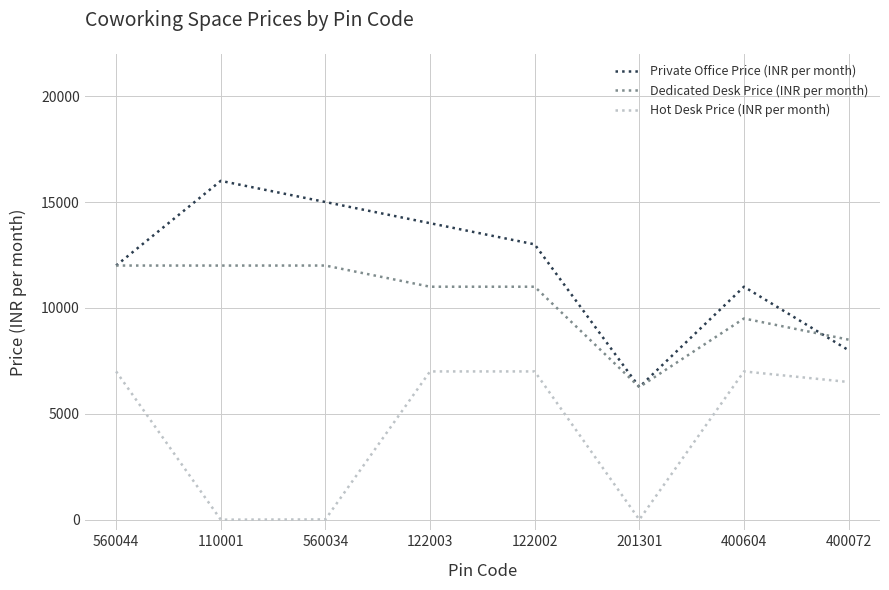

What is the approximate value of Hot Desk Price (INR per month) at 122003, to the nearest 50?

7000